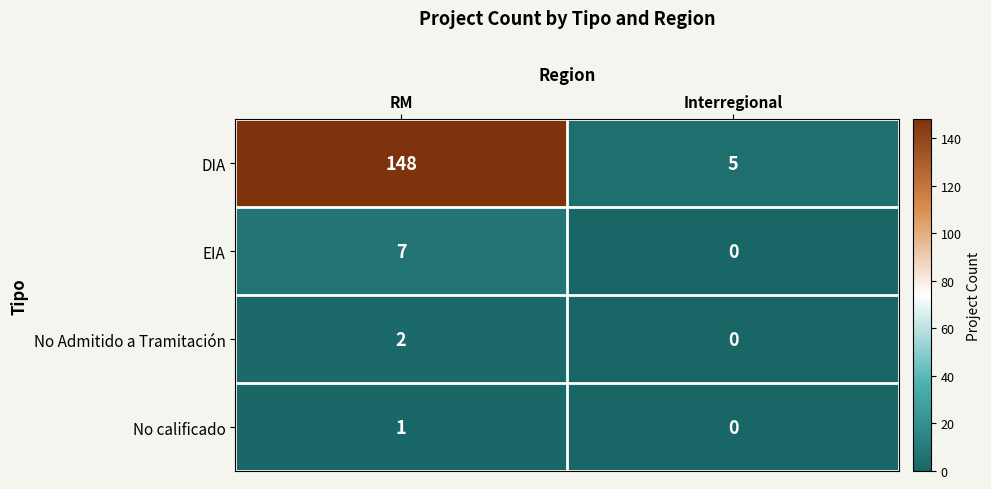

Where is No calificado nearest to the value 0?

Interregional